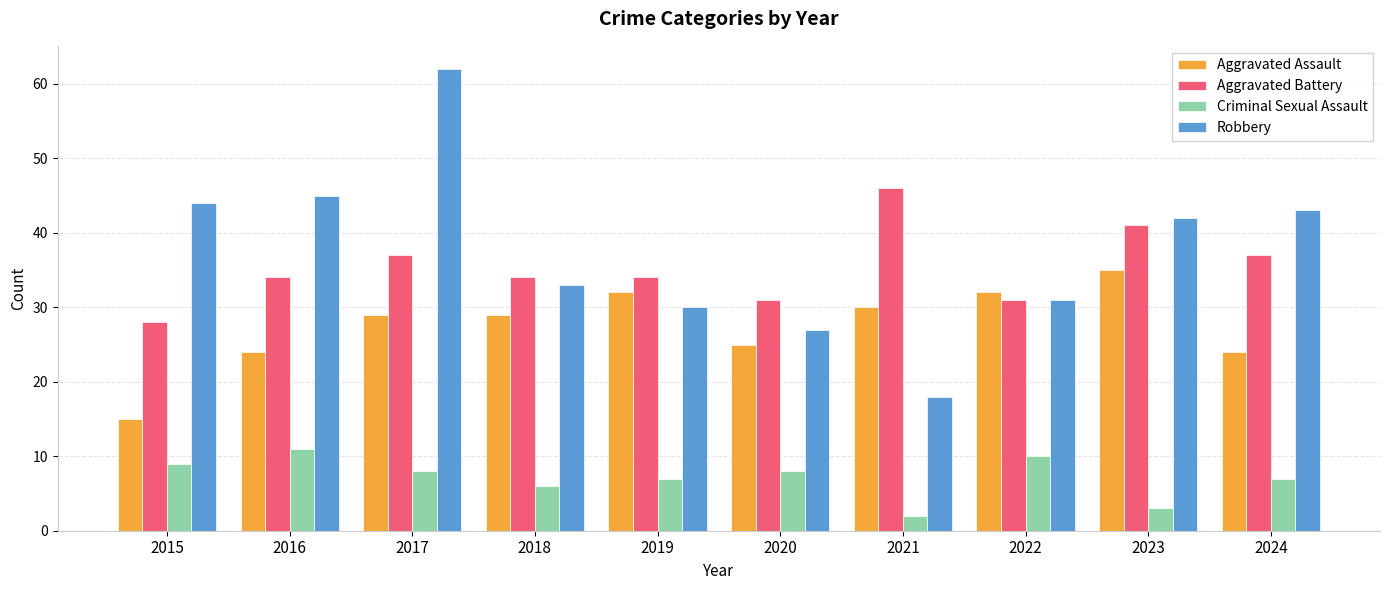

What is the approximate value of Robbery at 2022?

31